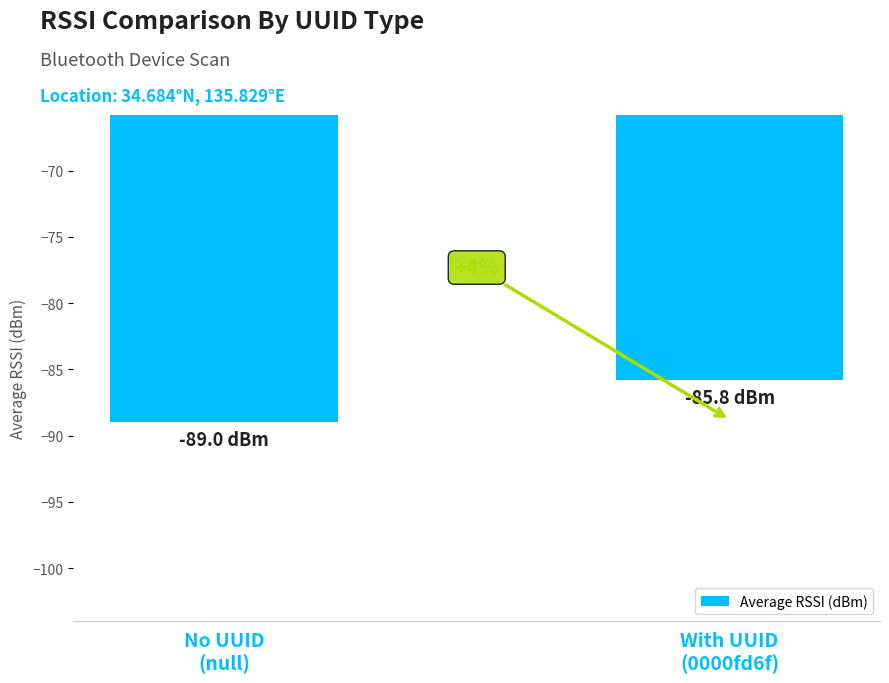

Are the bars horizontal?

No